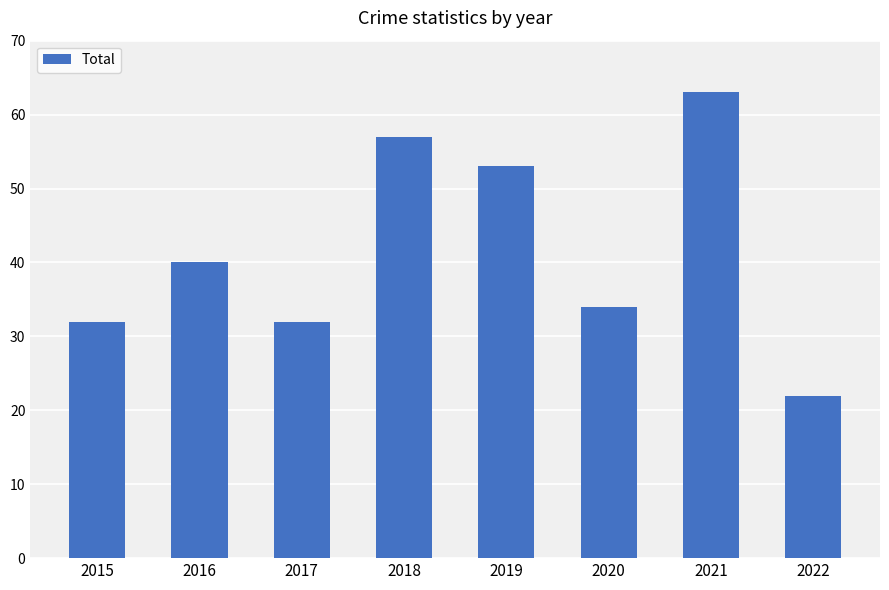

Reading left to right, extract all data points from this chart.

32	40	32	57	53	34	63	22